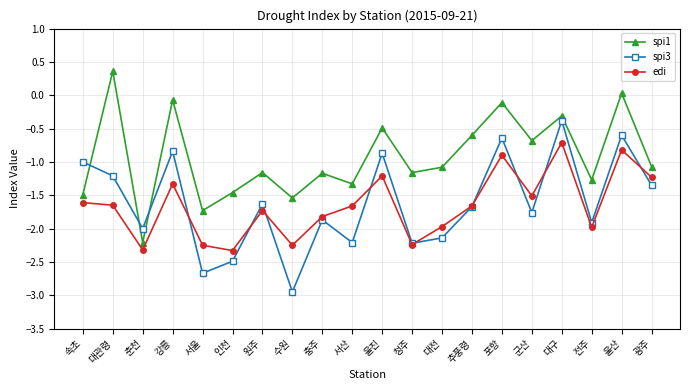

Where is the first local maximum for edi?

강릉